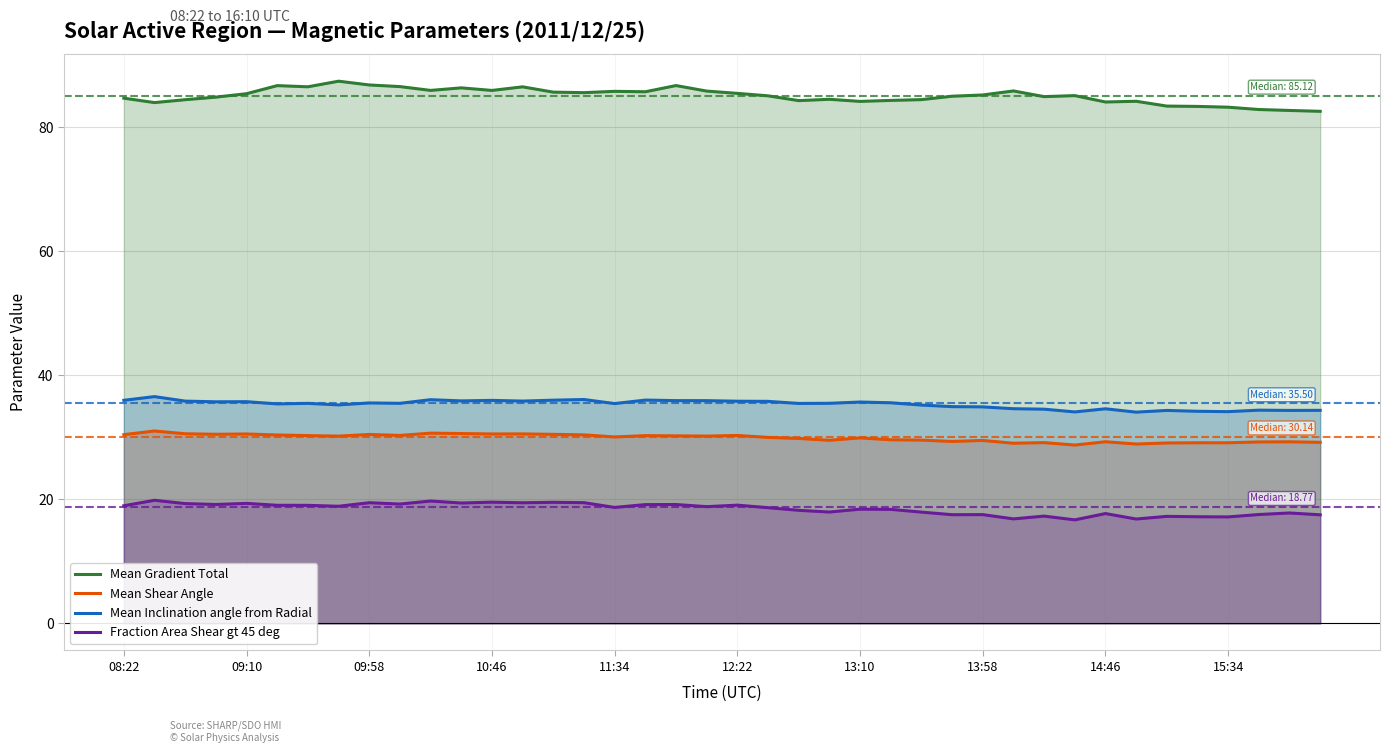

How many lines are shown in the chart?

4